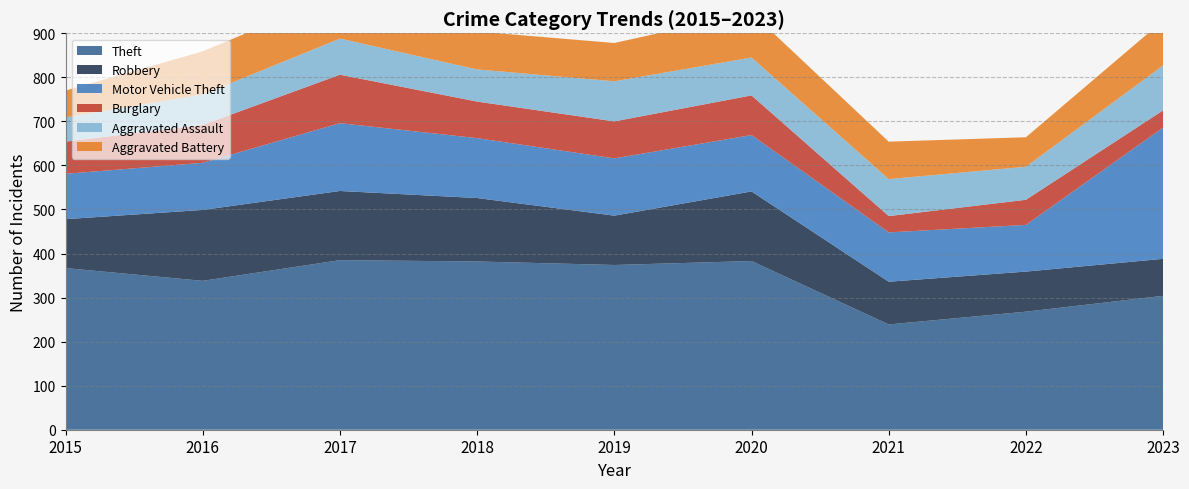

Reading left to right, extract all data points from this chart.

Theft: 367	338	385	382	374	383	239	268	304
Robbery: 111	161	157	144	112	158	97	91	84
Motor Vehicle Theft: 103	107	154	136	130	128	112	106	298
Burglary: 73	86	110	83	84	90	37	57	39
Aggravated Assault: 55	69	82	73	91	86	84	75	102
Aggravated Battery: 61	98	101	86	87	102	85	67	102